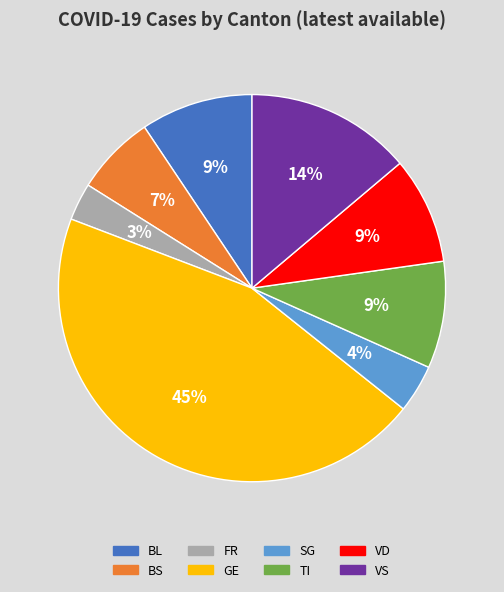

To the nearest percent, what portion does SG represent?

4%